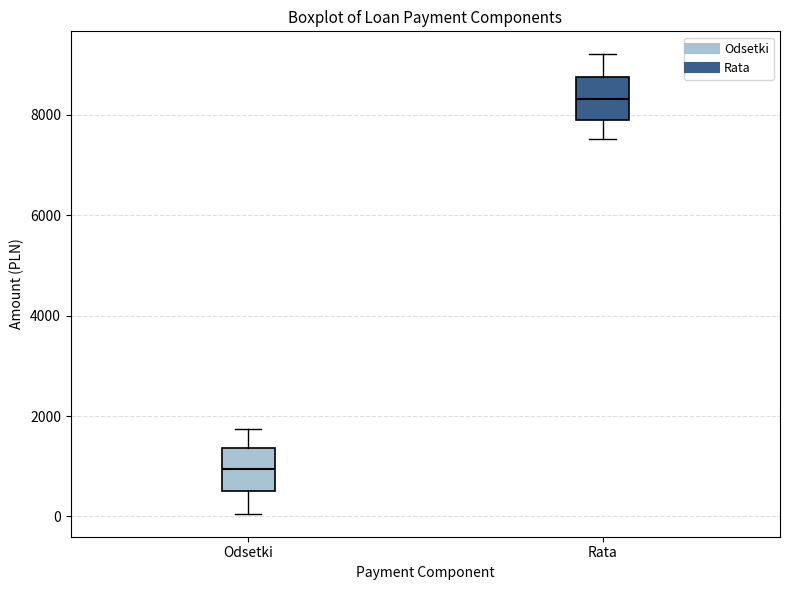

Reading left to right, transcribe this box plot: for each box, give where its median line is, the range the box spans, and where its two whiskers end, as read against the y-axis. The values are not printed on the chart, so give them approximately, as read against the axis.

Odsetki: median 1000, box 600 to 1400, whiskers 0 to 1800
Rata: median 8400, box 8000 to 8800, whiskers 7600 to 9200